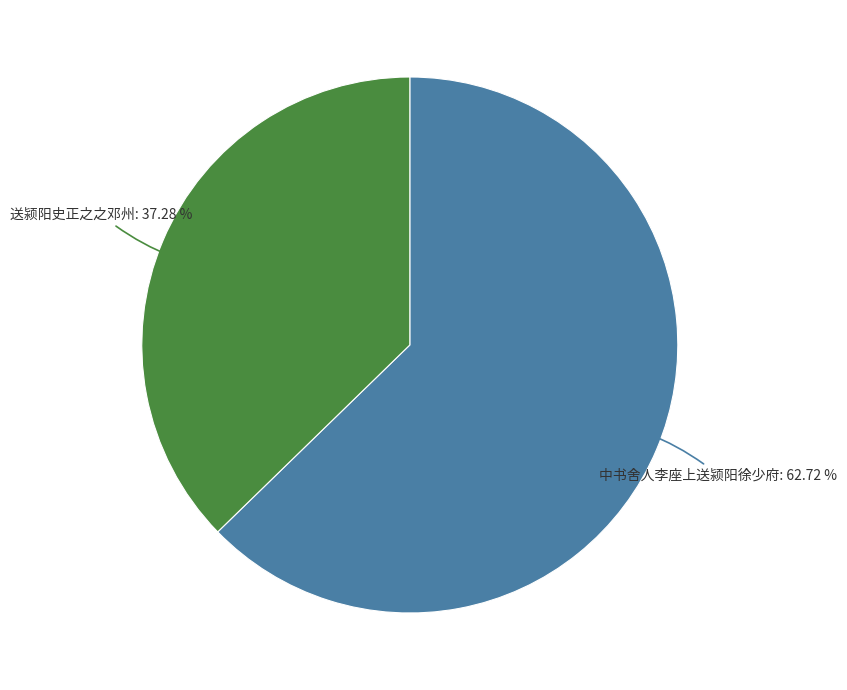

How many segments does this pie chart have?

2